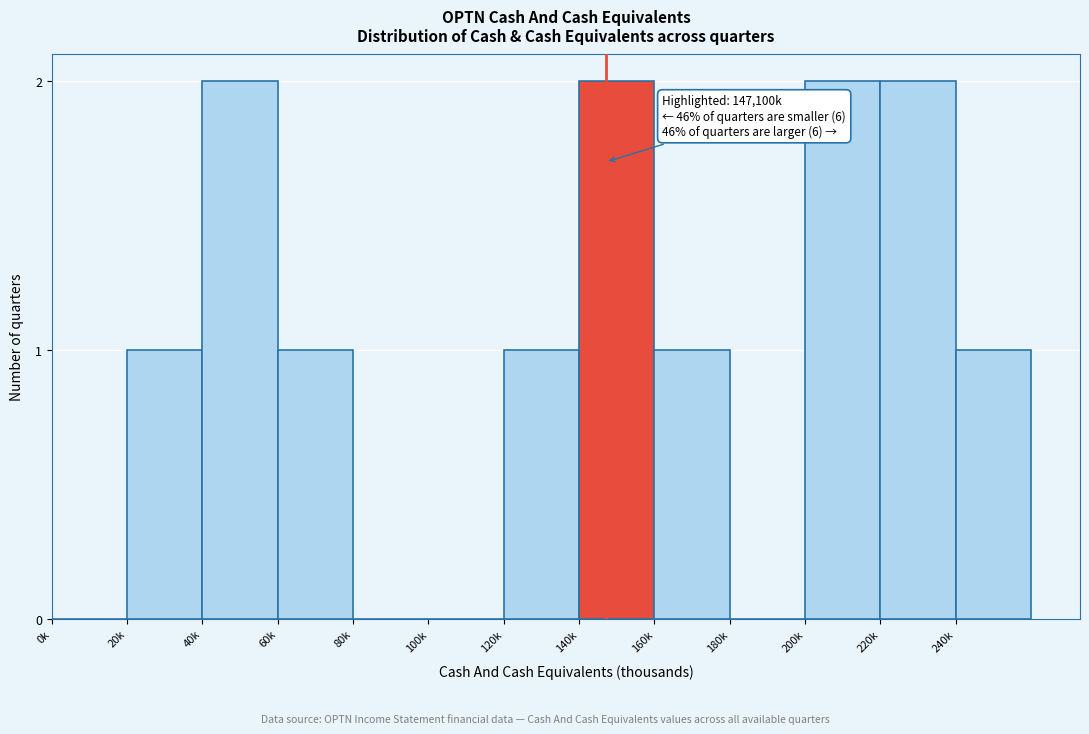

Reading left to right, what are all the values shown in this chart?

0k=0	20k=1	40k=2	60k=1	80k=0	100k=0	120k=1	140k=2	160k=1	180k=0	200k=2	220k=2	240k=1